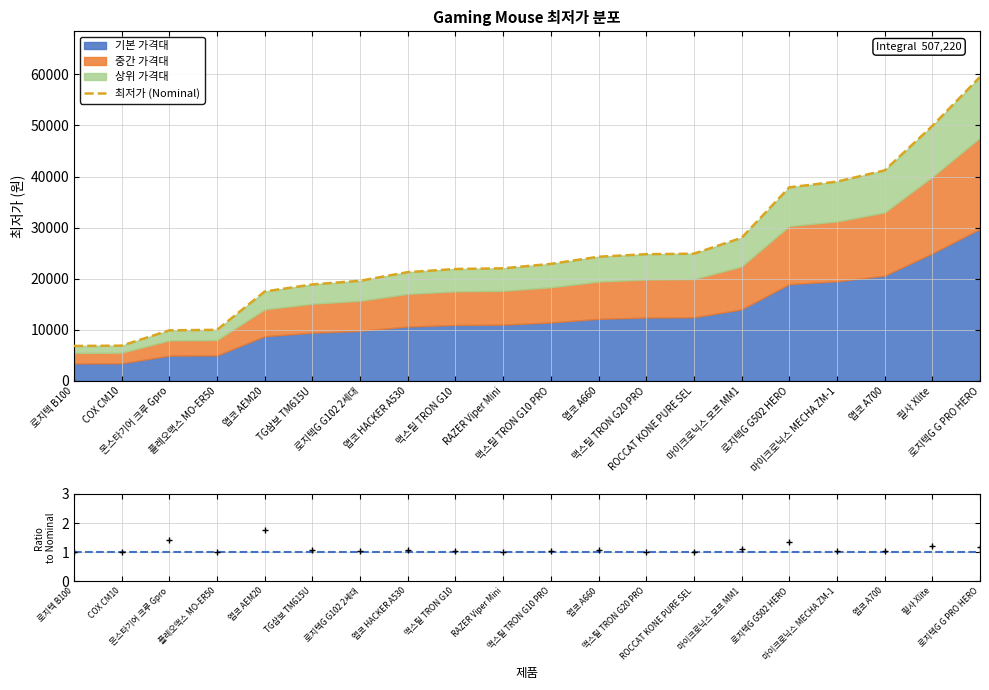

Where is the data nearest to the value 33165?

로지텍G G502 HERO